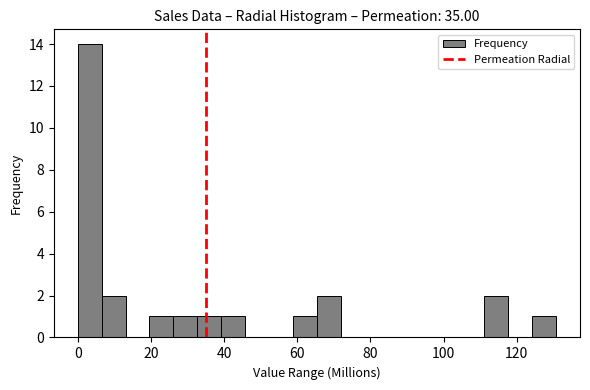

Around what value on the x-axis is the tallest bar? Give the approximate position of its centre, as read against the axis.

4